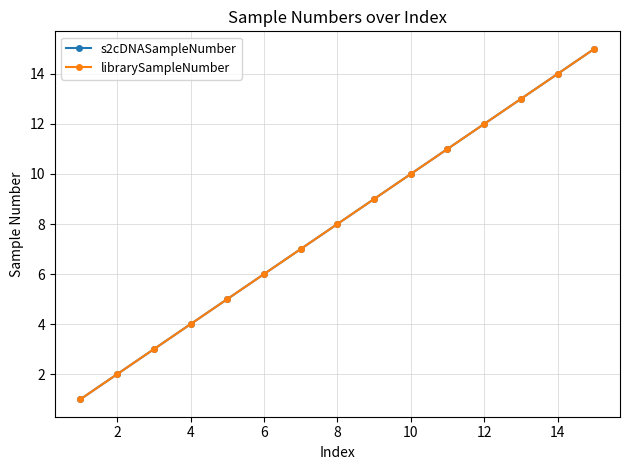

Rank the series by their maximum value, from lowest to highest.

s2cDNASampleNumber, librarySampleNumber